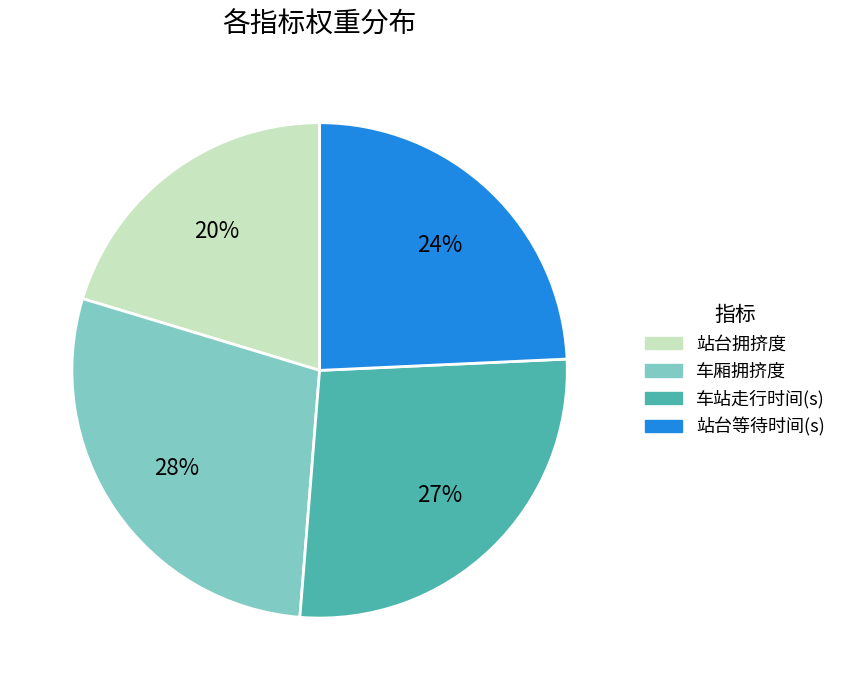

Which has a higher value, 站台等待时间(s) or 站台拥挤度?

站台等待时间(s)